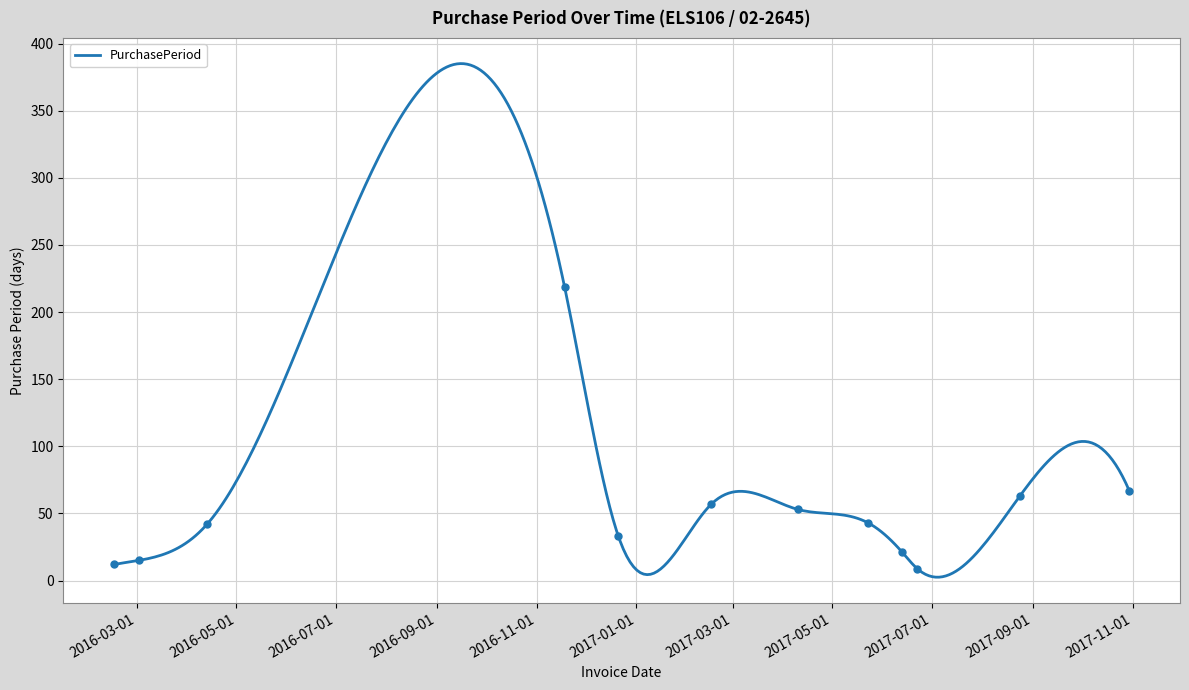

How many interior local peaks (higher than both neighbors) does the data have?

2